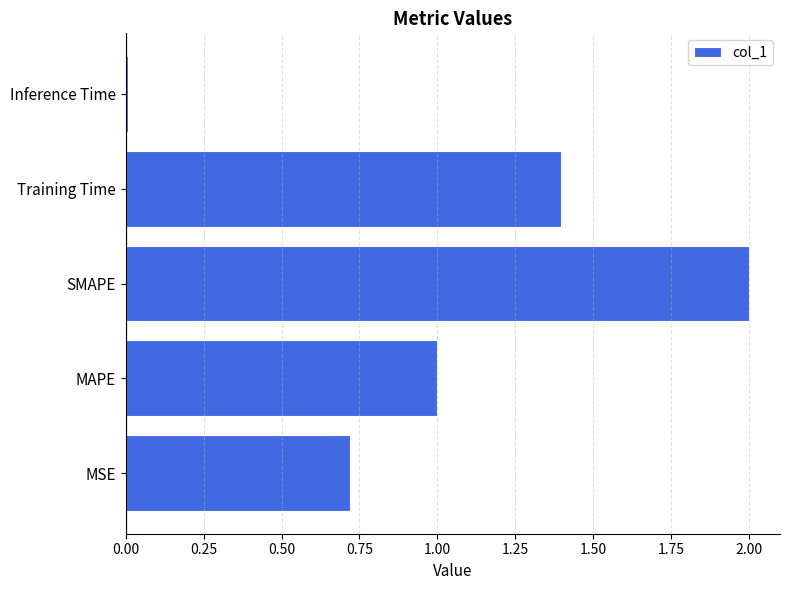

The chart shows a value of 1.3 at MSE. True or false?

False